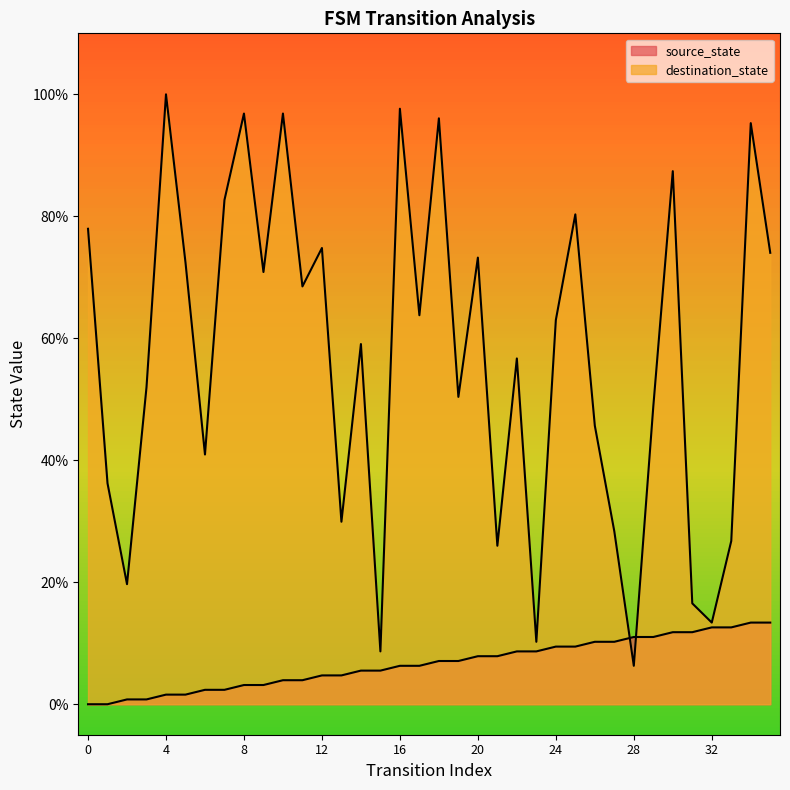

Which series ends up on top after the final intersection of source_state and destination_state?

destination_state